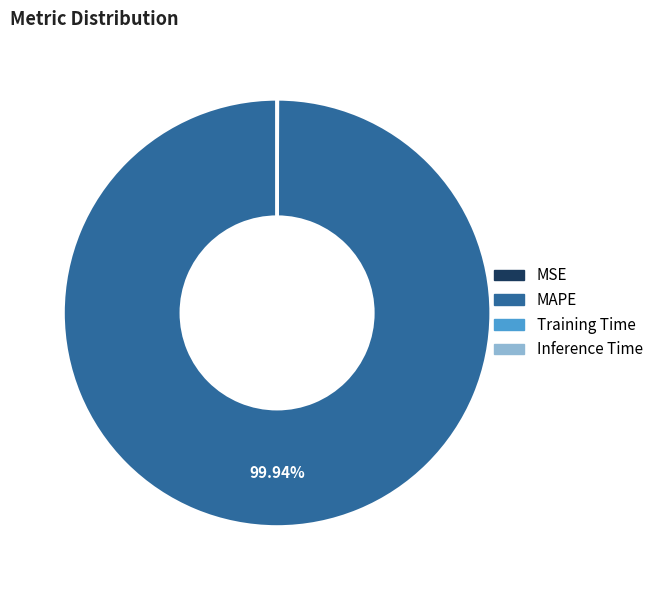

Which slice represents more than half of the pie?

MAPE